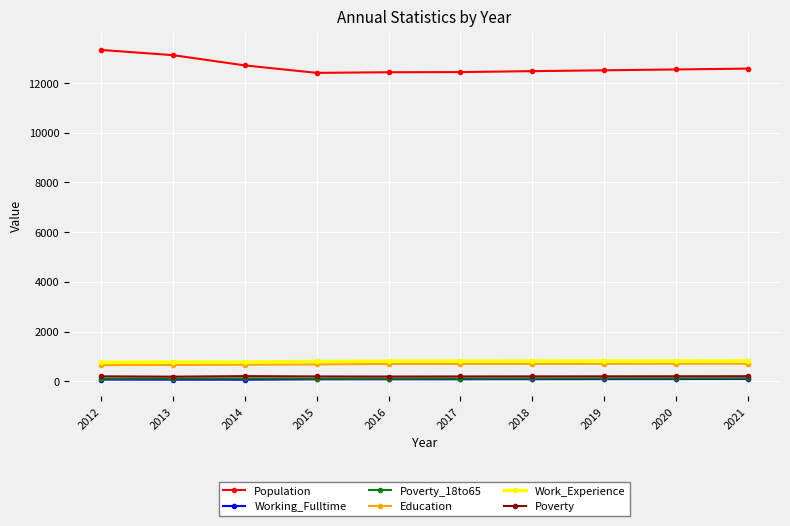

What is the maximum value shown in the chart?

13329